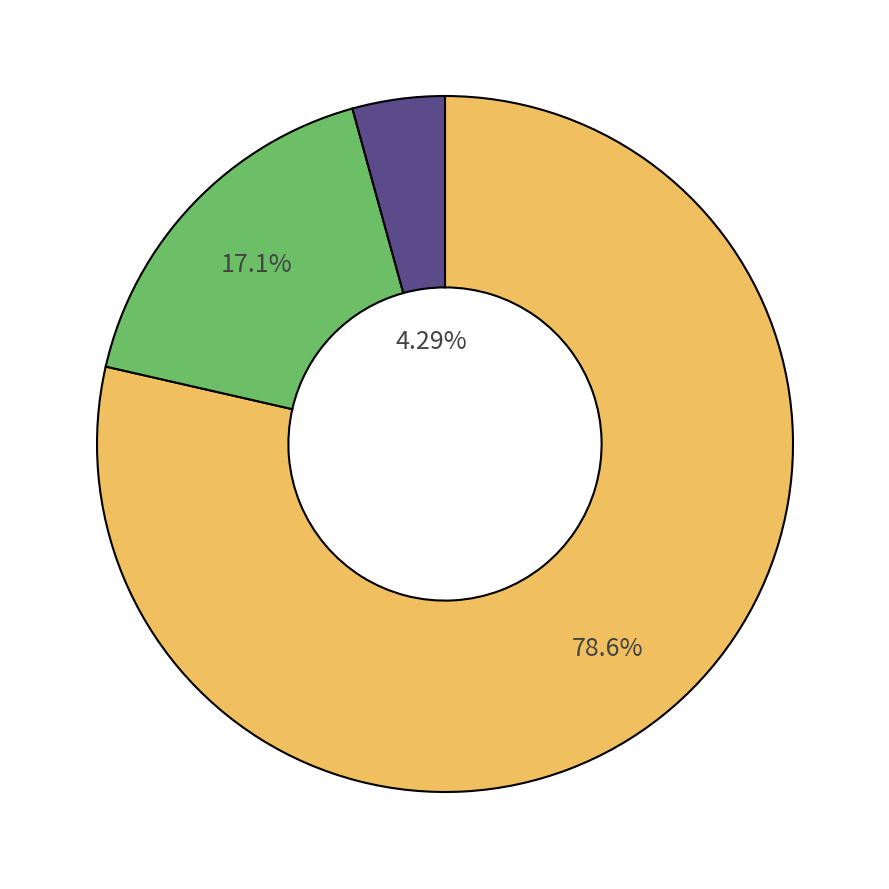

Does any single category account for the majority?

Yes